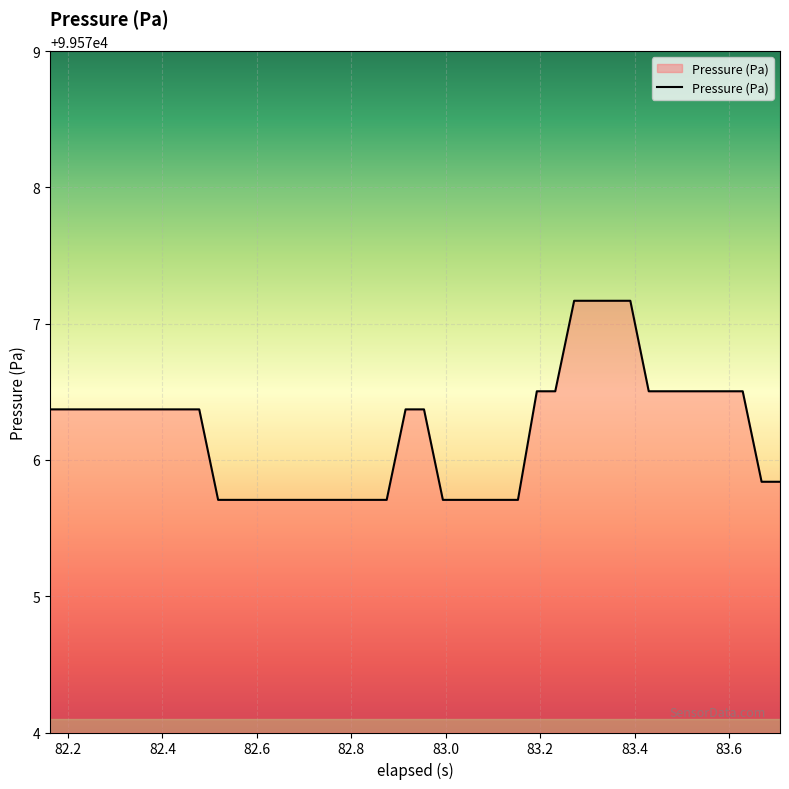

What is the difference between the maximum and minimum values?

1.5